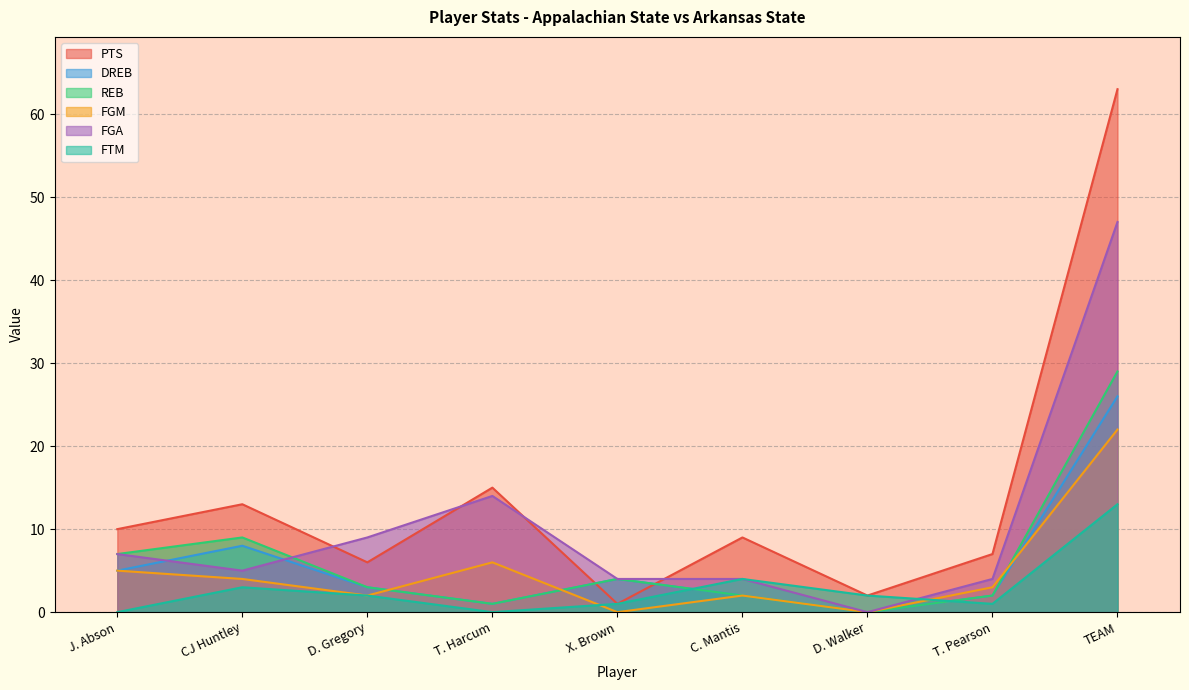

Reading left to right, transcribe all the data shown in this chart.

PTS: 10	13	6	15	1	9	2	7	63
DREB: 5	8	3	1	4	2	0	2	26
REB: 7	9	3	1	4	2	0	2	29
FGM: 5	4	2	6	0	2	0	3	22
FGA: 7	5	9	14	4	4	0	4	47
FTM: 0	3	2	0	1	4	2	1	13